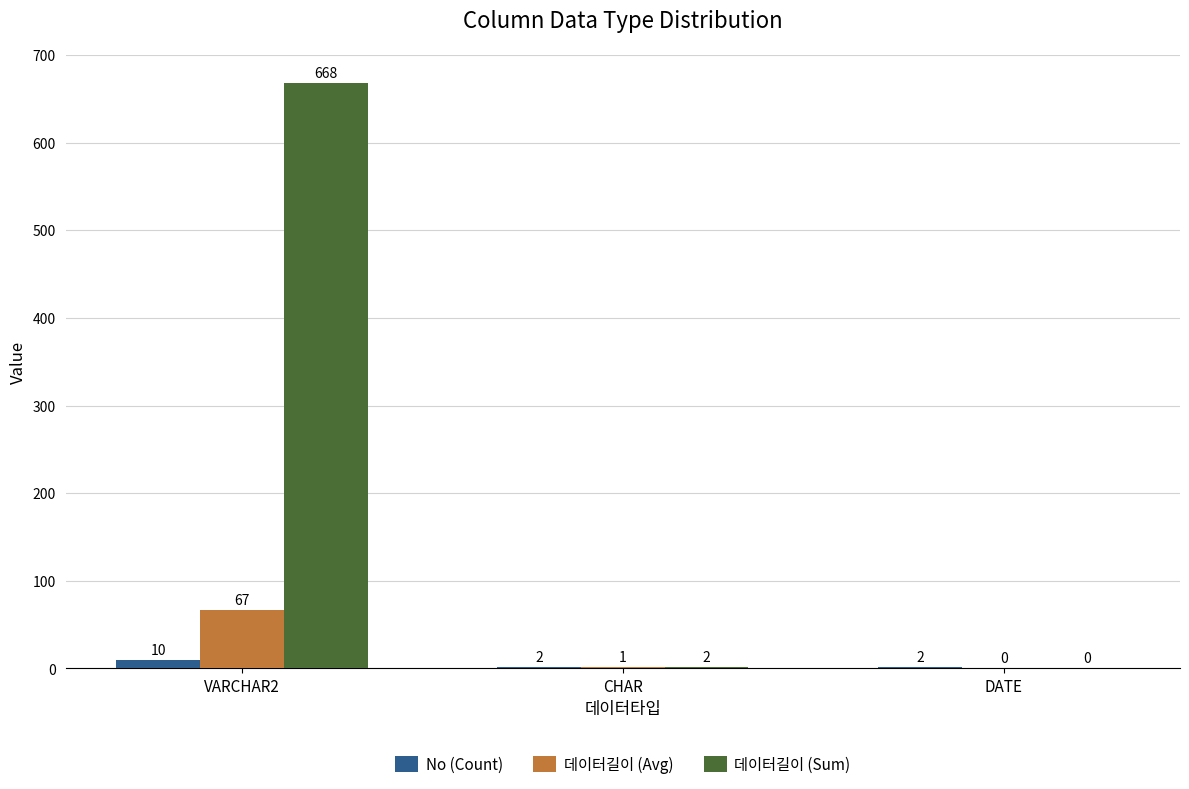

How many values in 데이터길이 (Sum) are above zero?

2